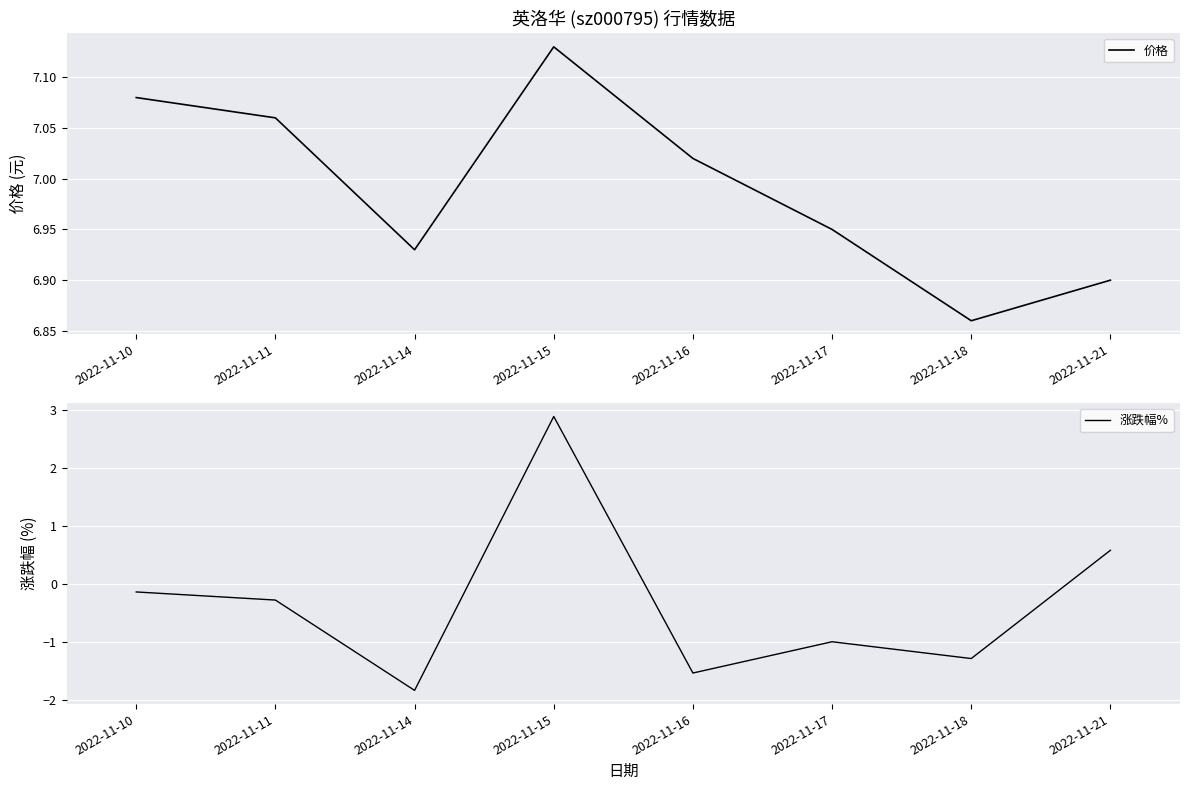

Which series has the largest total across all categories?

价格